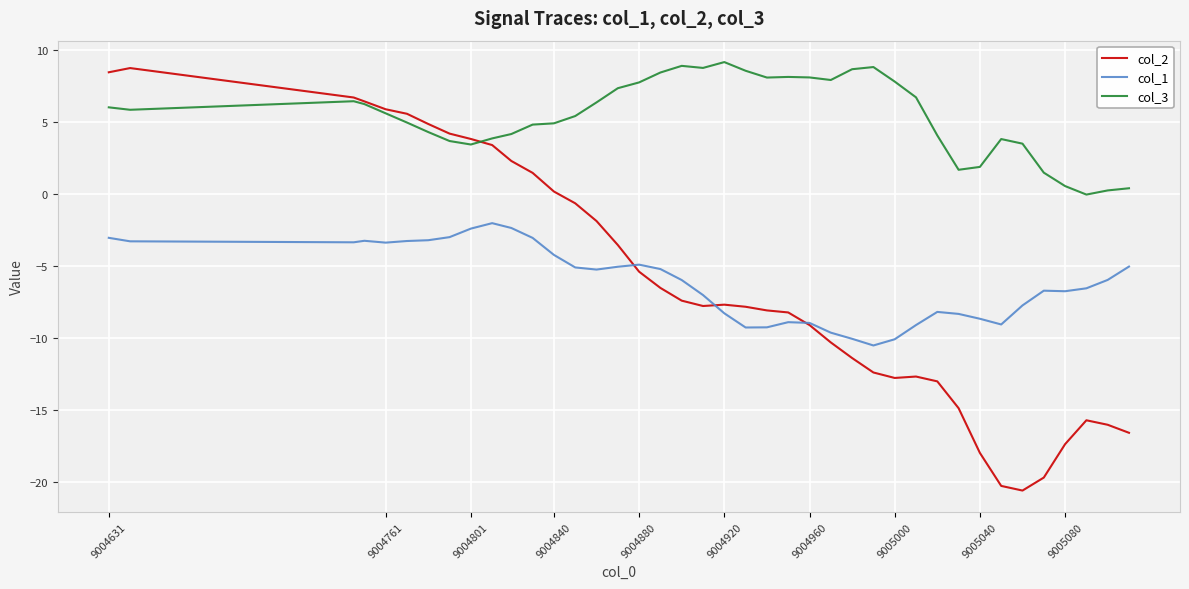

What is the difference between the maximum and minimum values in the col_2 series?

29.4